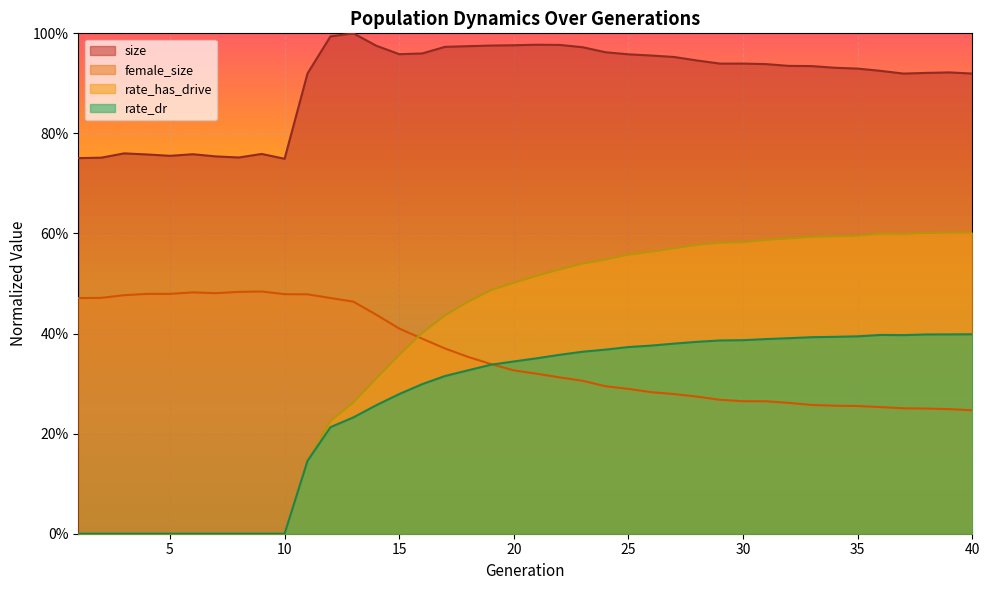

Is it true that size equals 0.8 at 2?

True